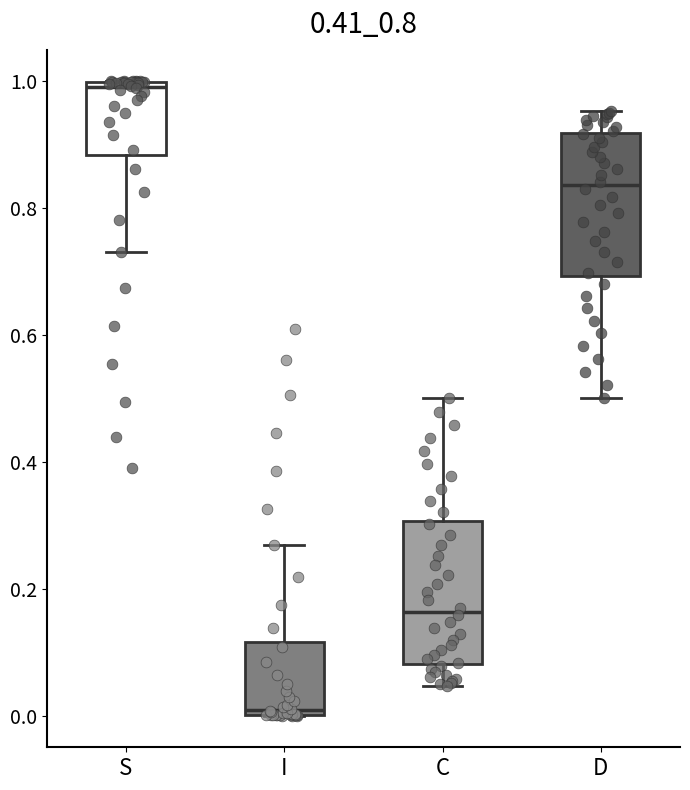

Which box's median line is the lowest?

I